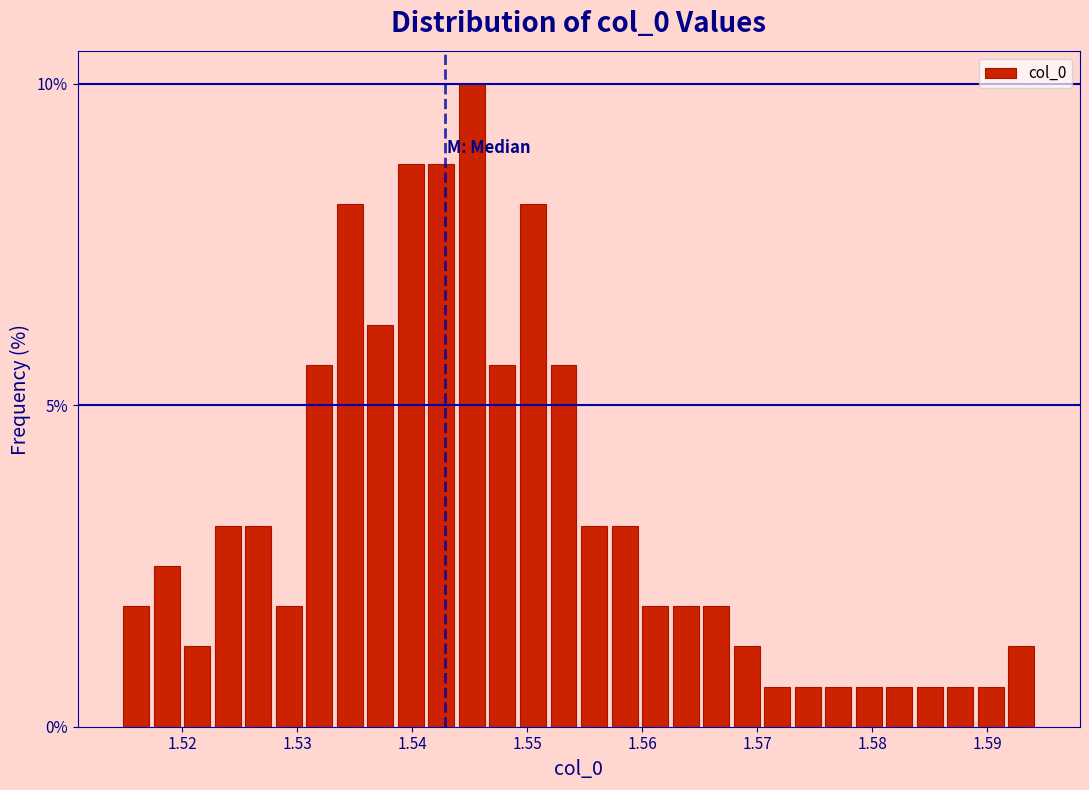

Around what value on the x-axis is the tallest bar? Give the approximate position of its centre, as read against the axis.

1.545